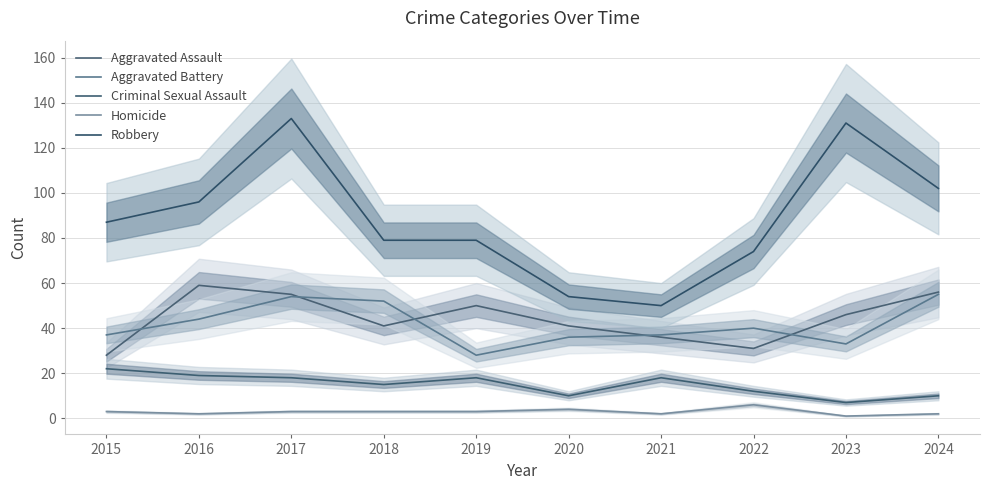

Rank the series by their maximum value, from lowest to highest.

Homicide, Criminal Sexual Assault, Aggravated Battery, Aggravated Assault, Robbery